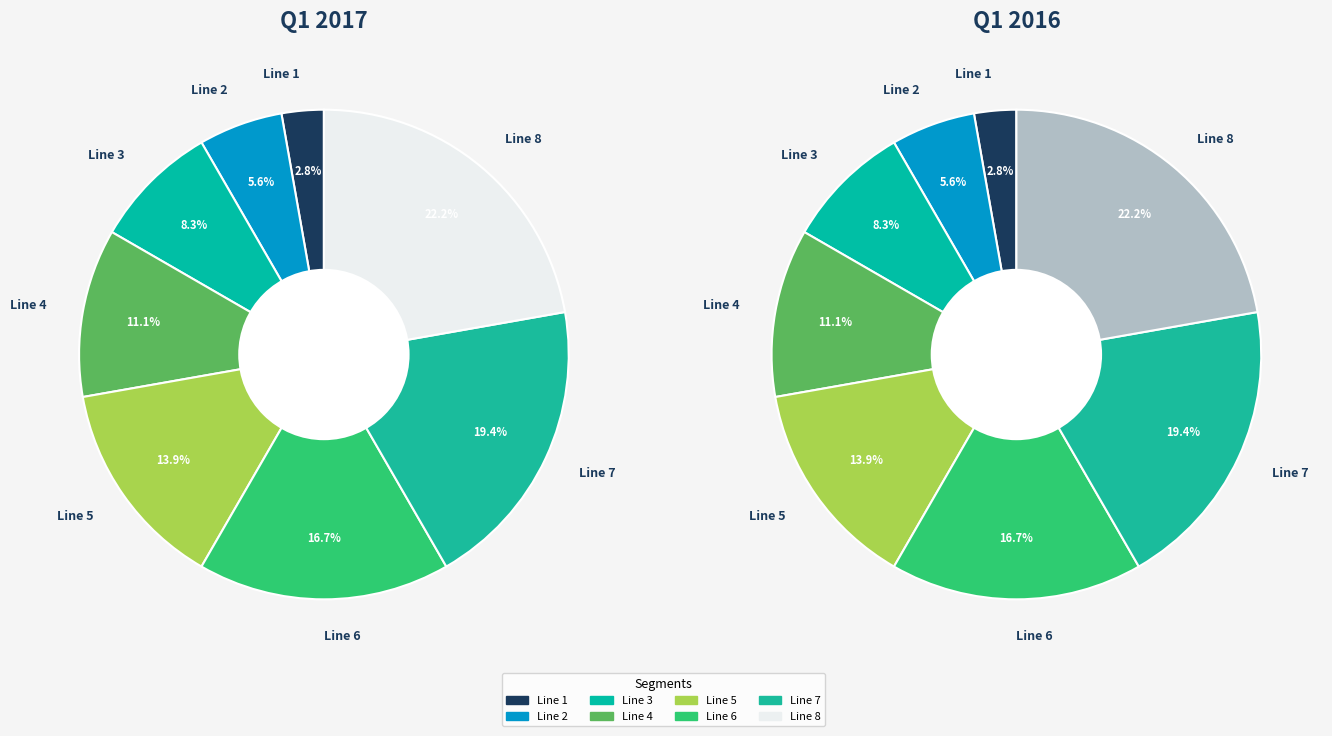

Does any single category account for the majority?

No